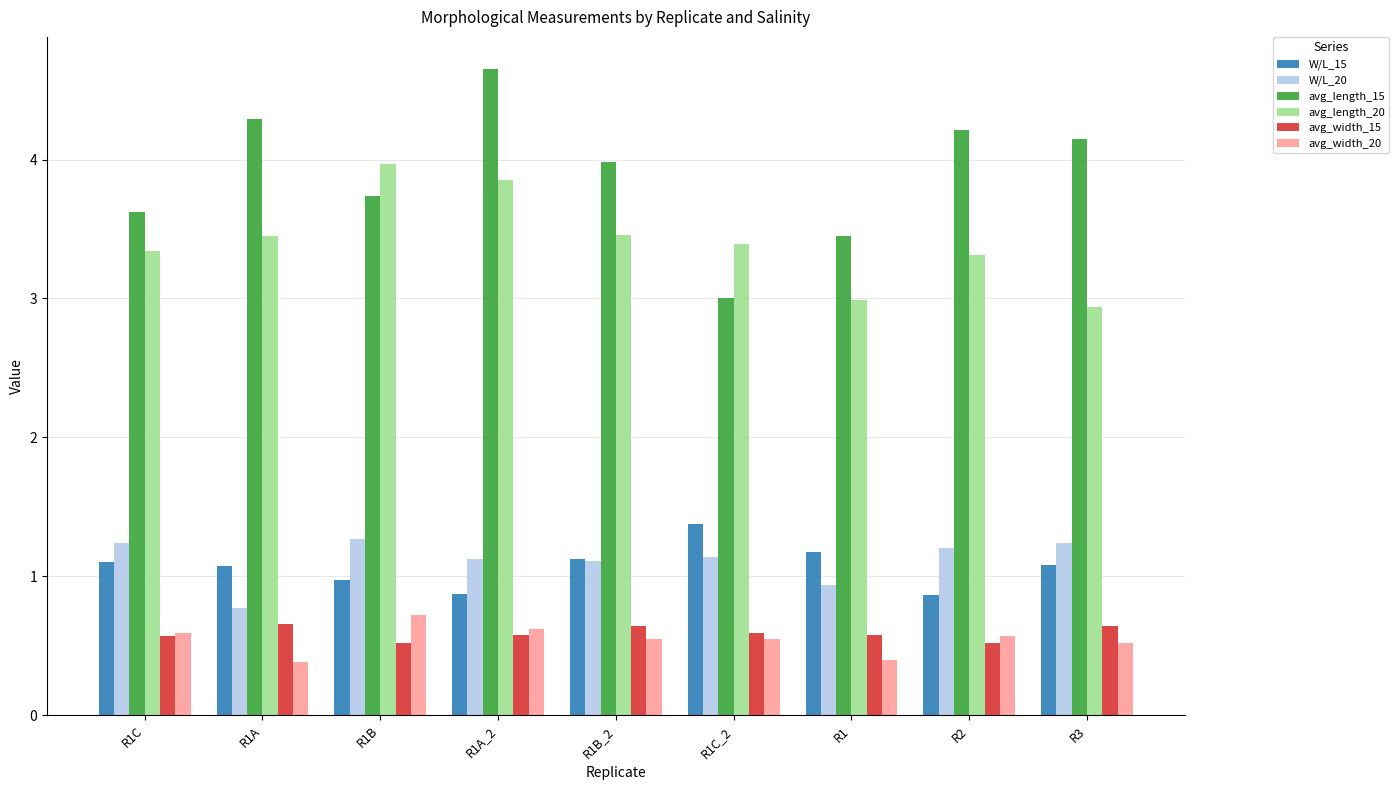

What is the label of the 1st bar from the left?

R1C